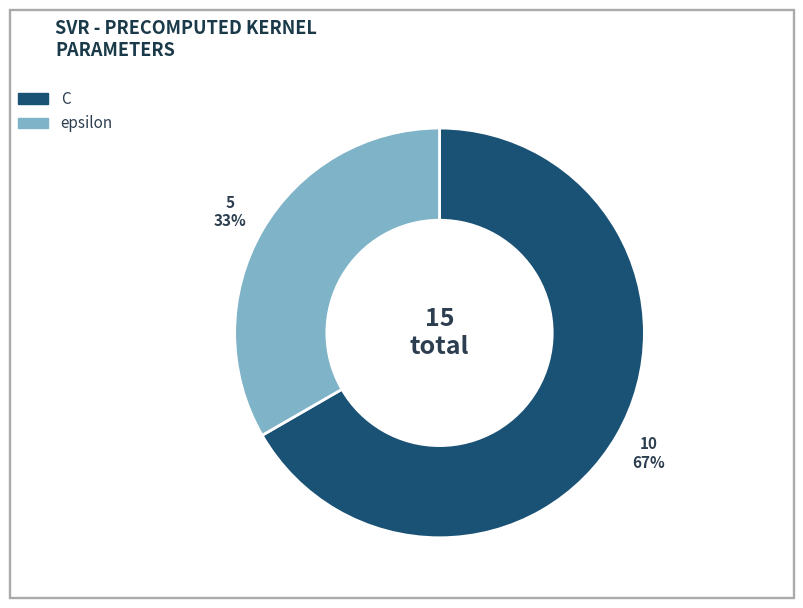

To the nearest percent, what is the average slice percentage?

50%